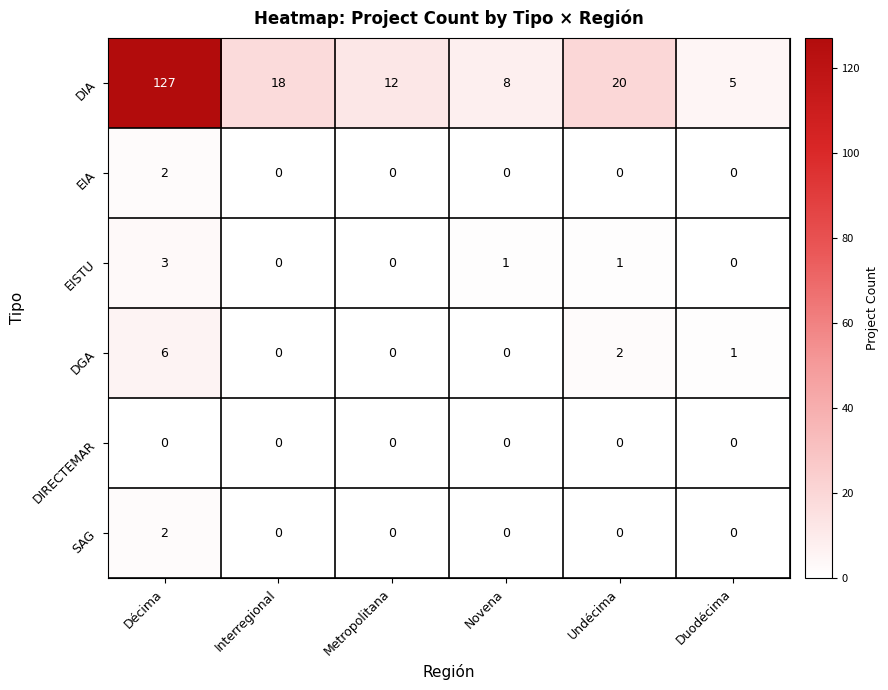

True or false: DGA has a value of 0 at Novena.

True